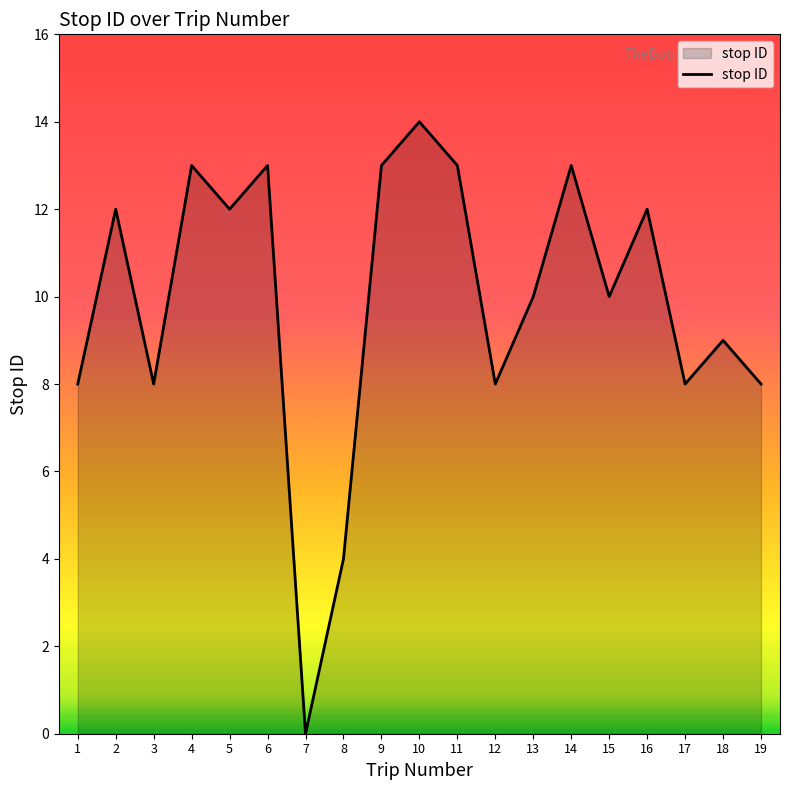

How many categories are shown in the chart?

19